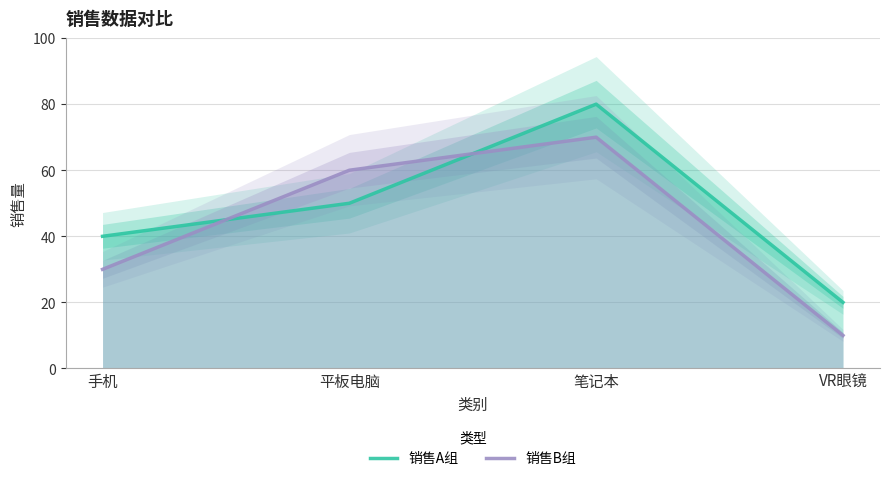

How many data points in 销售A组 are less than 50?

2